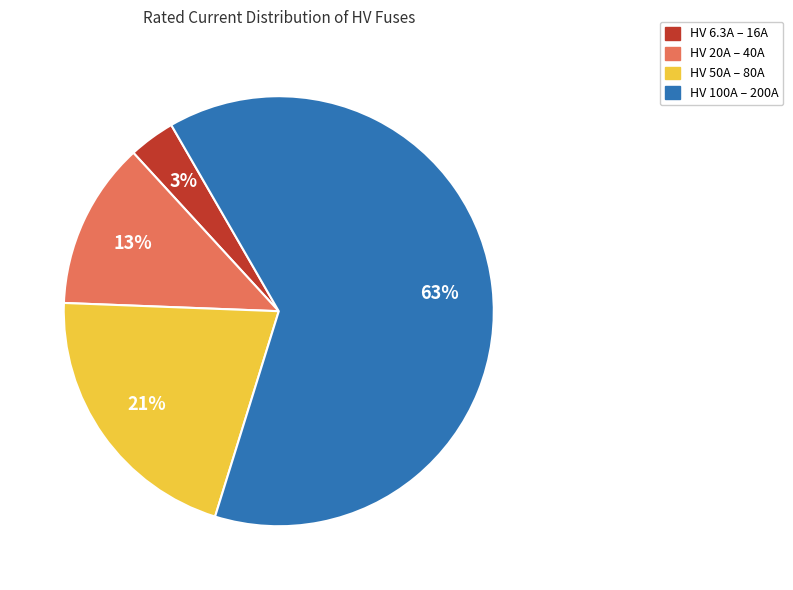

To the nearest percent, what percentage of the pie is HV 100A – 200A?

63%